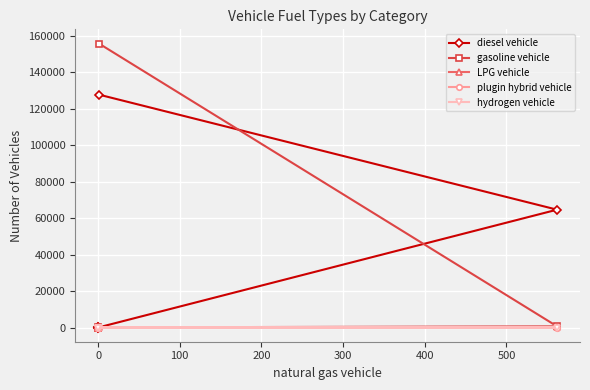

True or false: hydrogen vehicle and diesel vehicle intersect in this chart.

False